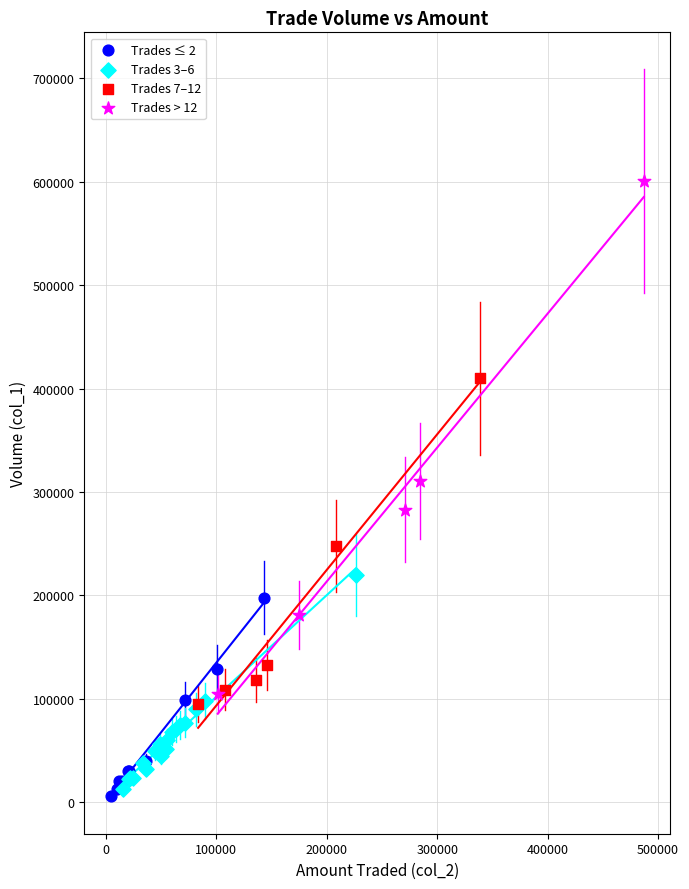

Which series has the largest Y range (max minus min)?

Trades > 12